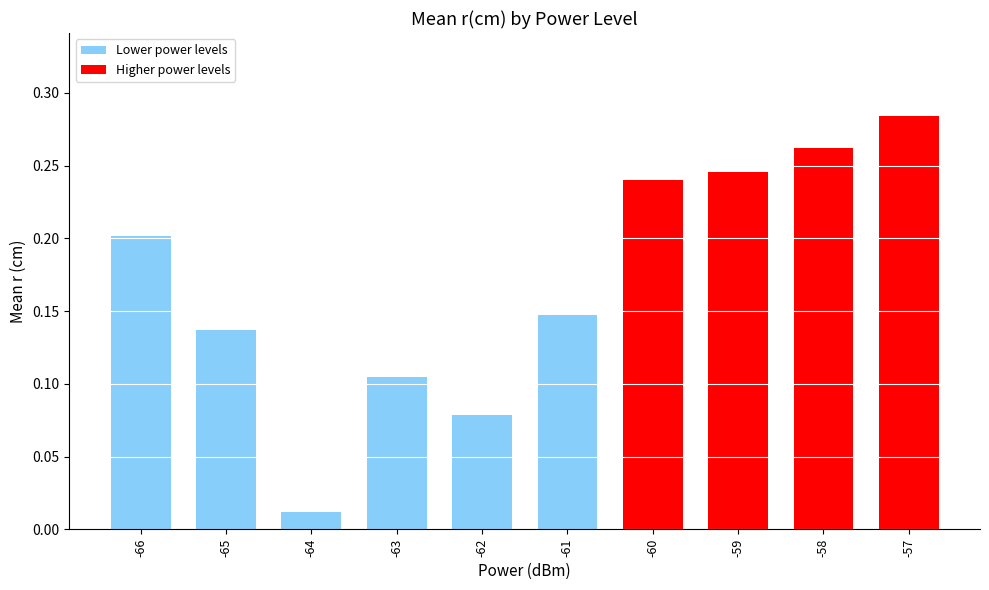

Between -63 and -66, which is larger?

-66